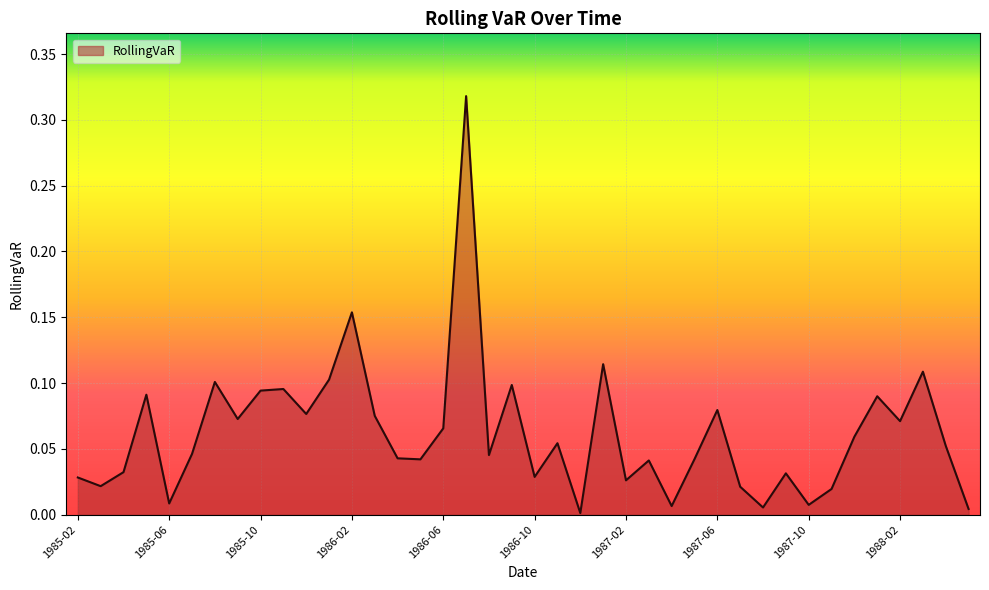

How many points are higher than both their immediate neighbors (excluding endpoints)?

13